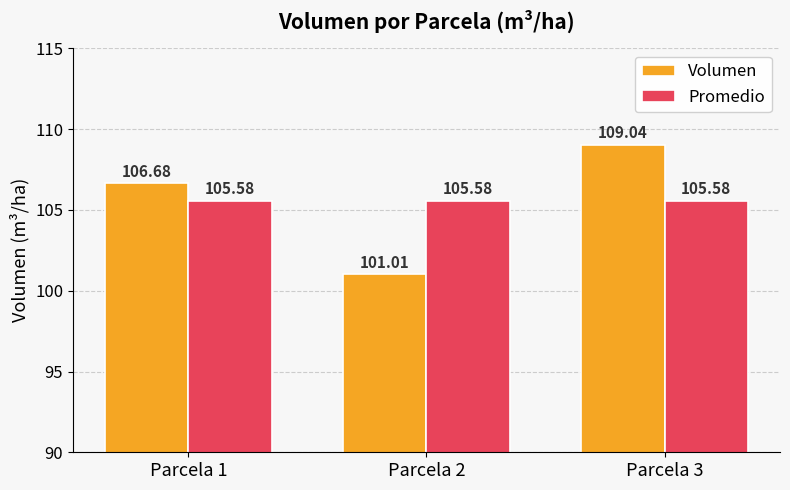

Reading left to right, transcribe all the data shown in this chart.

Volumen: Parcela 1=106.7	Parcela 2=101.0	Parcela 3=109.0
Promedio: Parcela 1=105.6	Parcela 2=105.6	Parcela 3=105.6